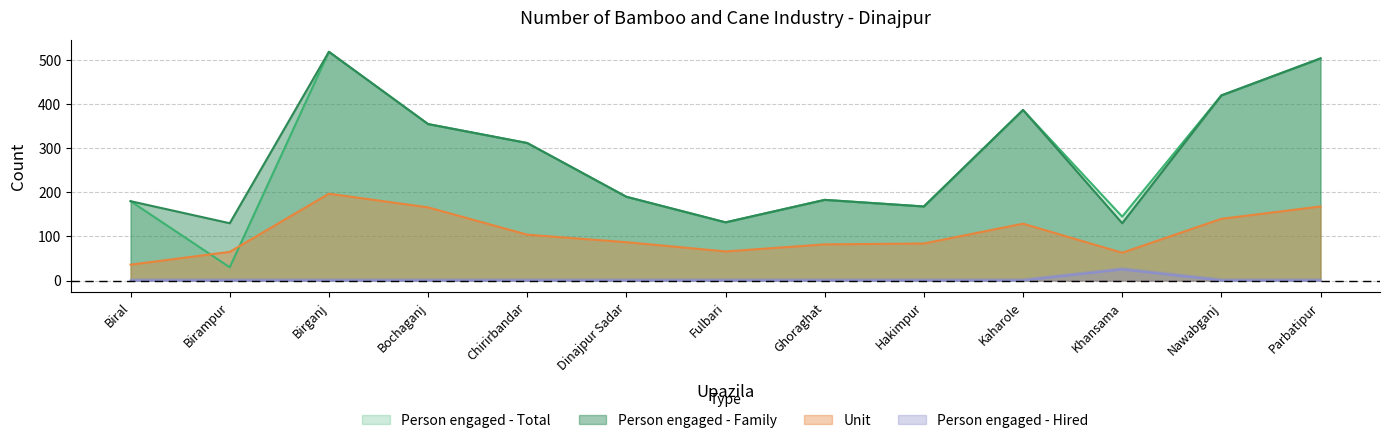

What are all the series names shown in the legend?

Unit, Person engaged - Family, Person engaged - Hired, Person engaged - Total